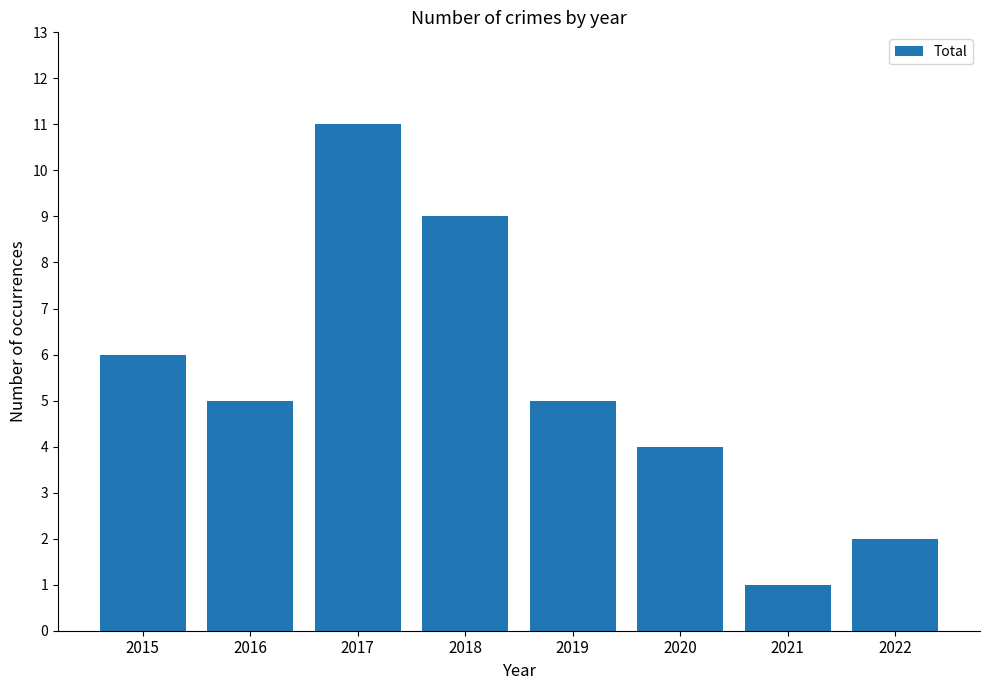

Is it true that the value at 2016 is 8?

False